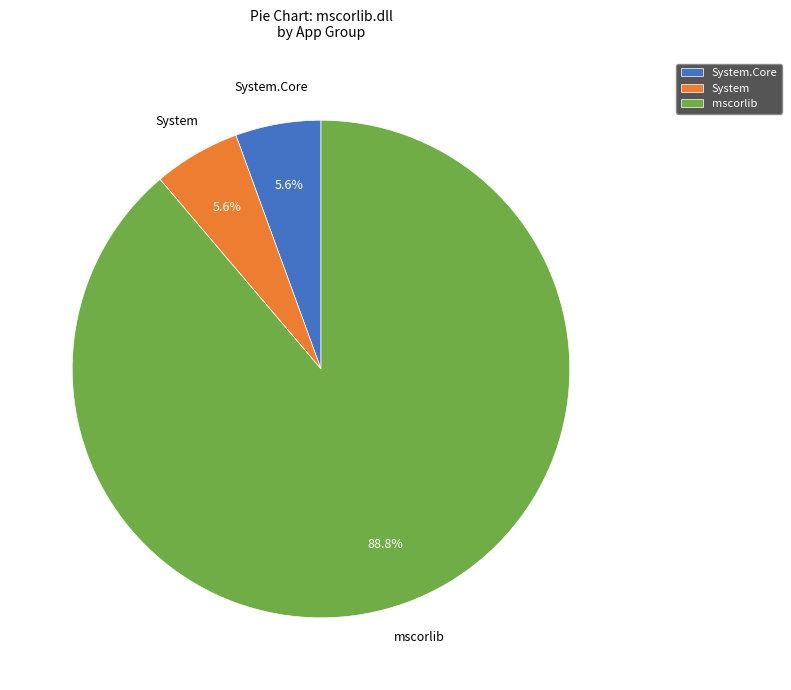

How many segments does this pie chart have?

3